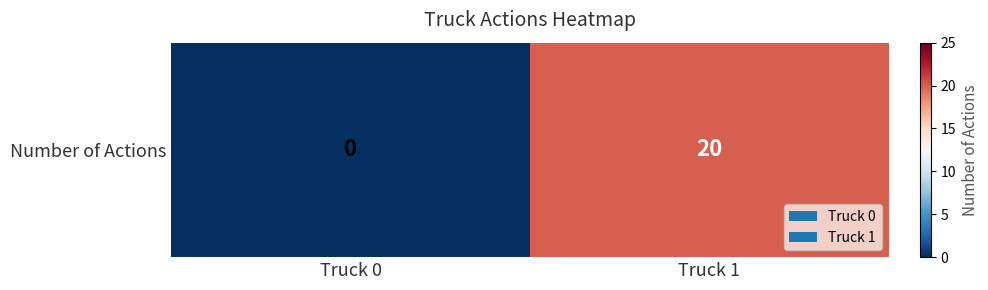

How many series are shown in this chart?

1